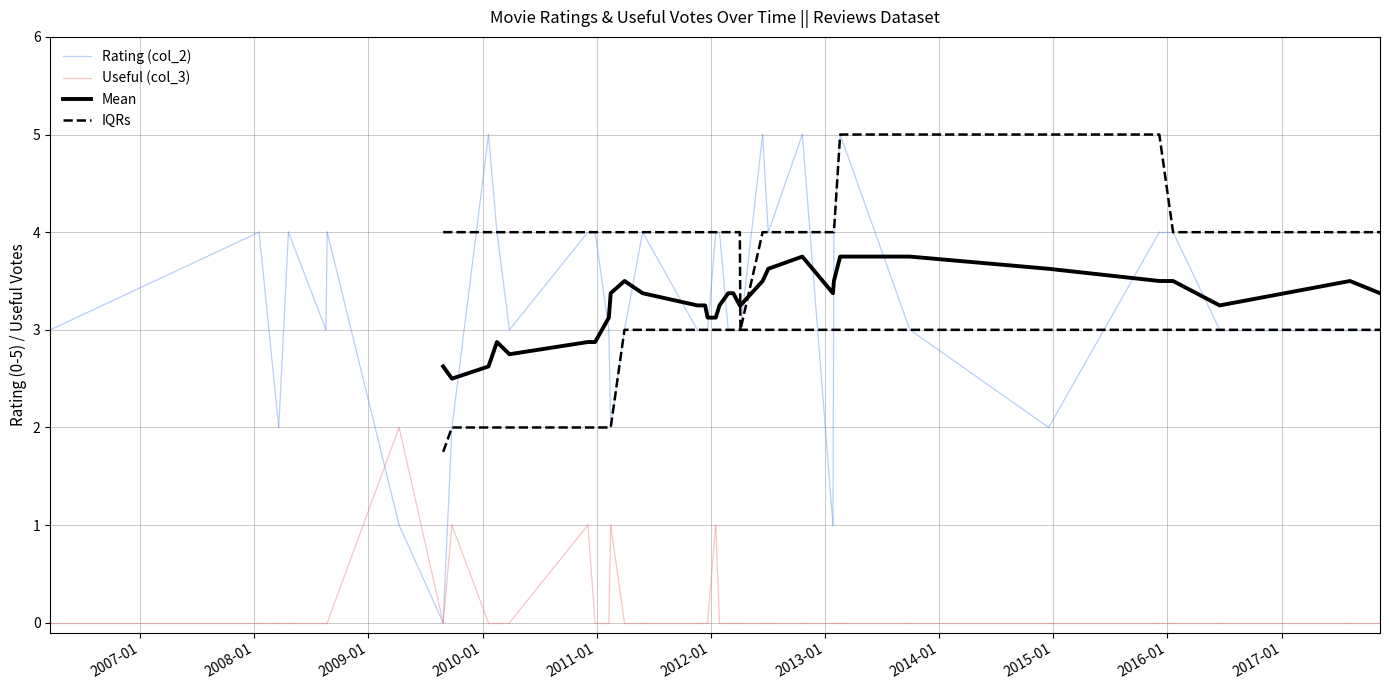

Is the value of Useful (col_3) at 13 greater than the value of Rating (col_2) at 10?

No